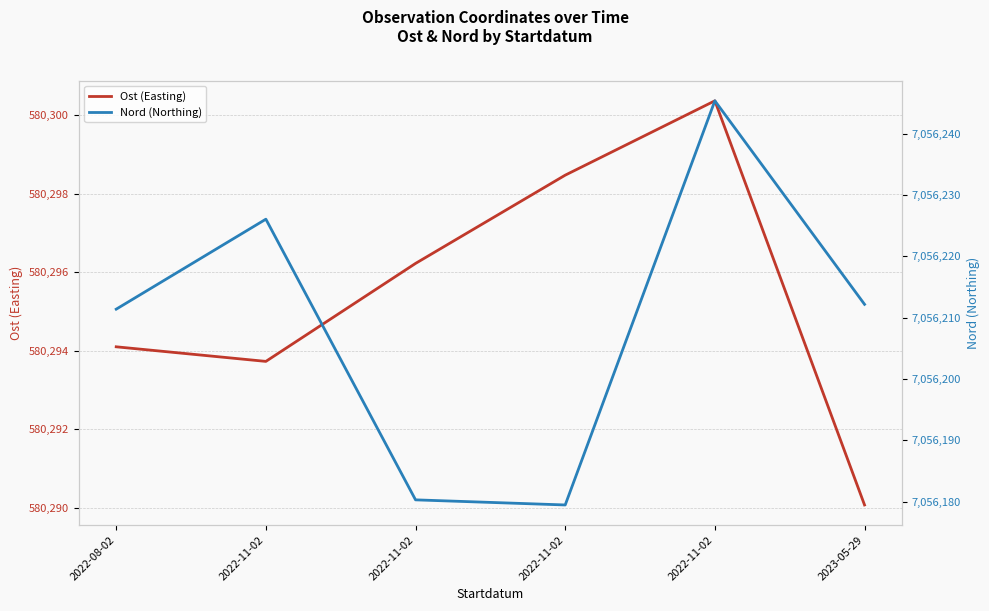

True or false: Nord (Northing) and Ost (Easting) intersect in this chart.

False